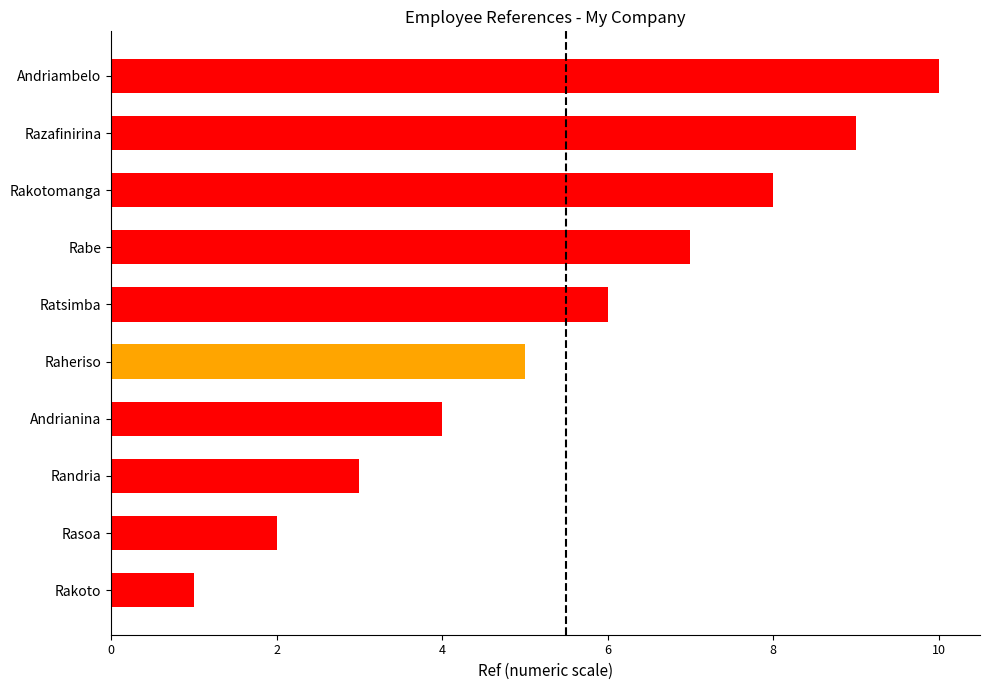

Rank the categories by value from lowest to highest.

Rakoto, Rasoa, Randria, Andrianina, Raheriso, Ratsimba, Rabe, Rakotomanga, Razafinirina, Andriambelo